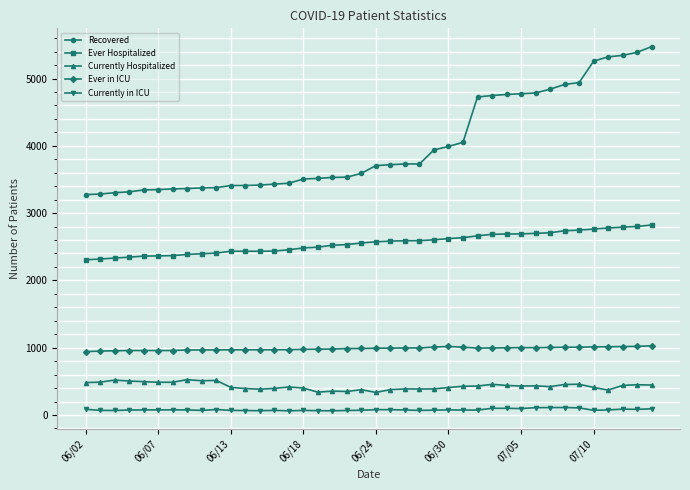

List the series in order of their peak value, highest first.

Recovered, Ever Hospitalized, Ever in ICU, Currently Hospitalized, Currently in ICU